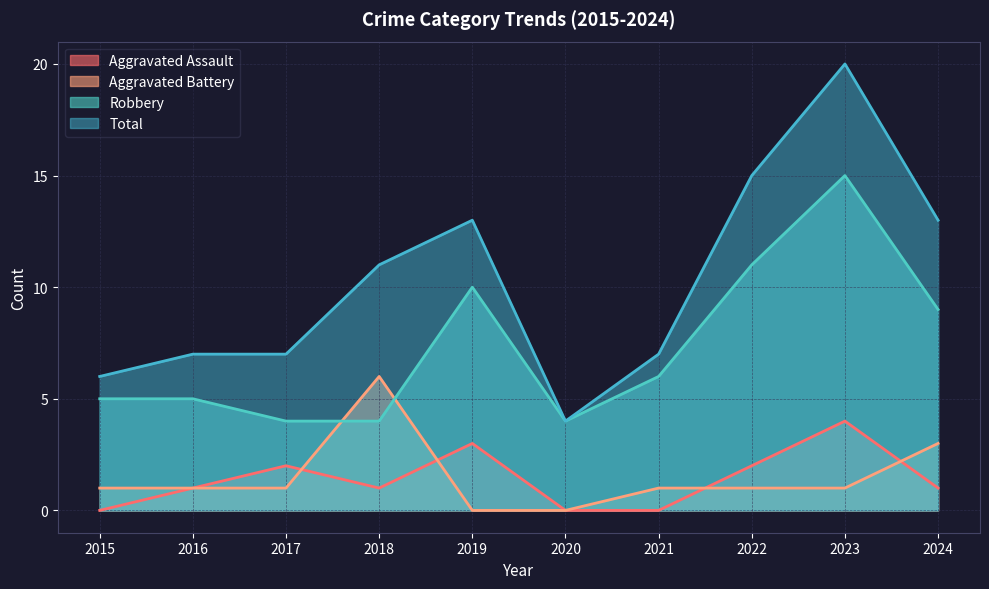

Which series has the largest range (max minus min)?

Total